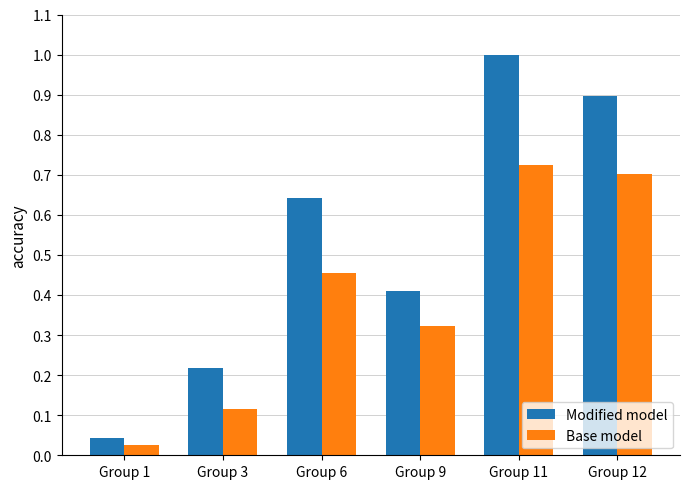

At how many categories does at least one series exceed 0?

6